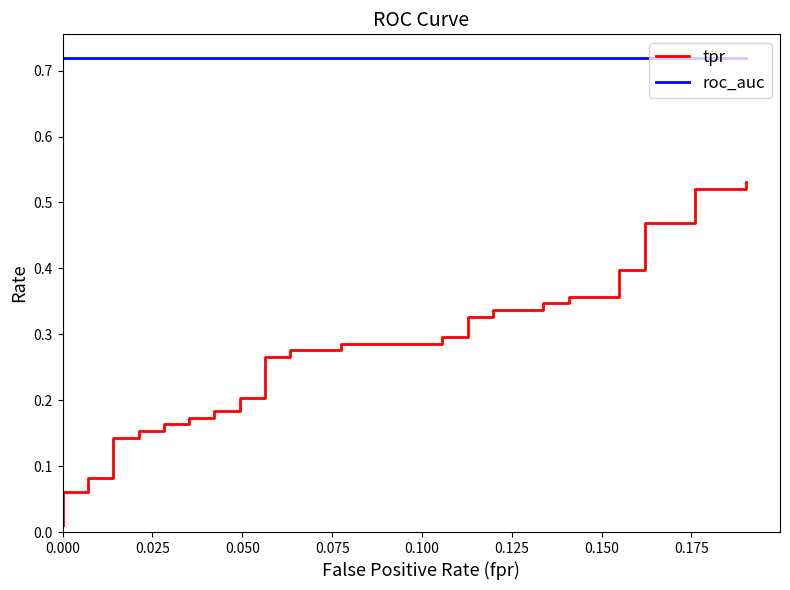

True or false: roc_auc and tpr intersect in this chart.

False